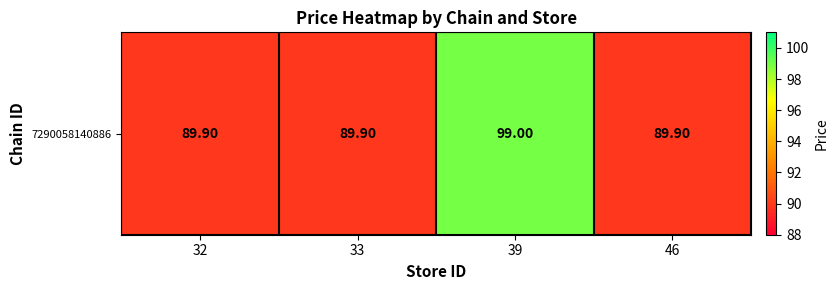

What is the greatest value displayed?

99.0